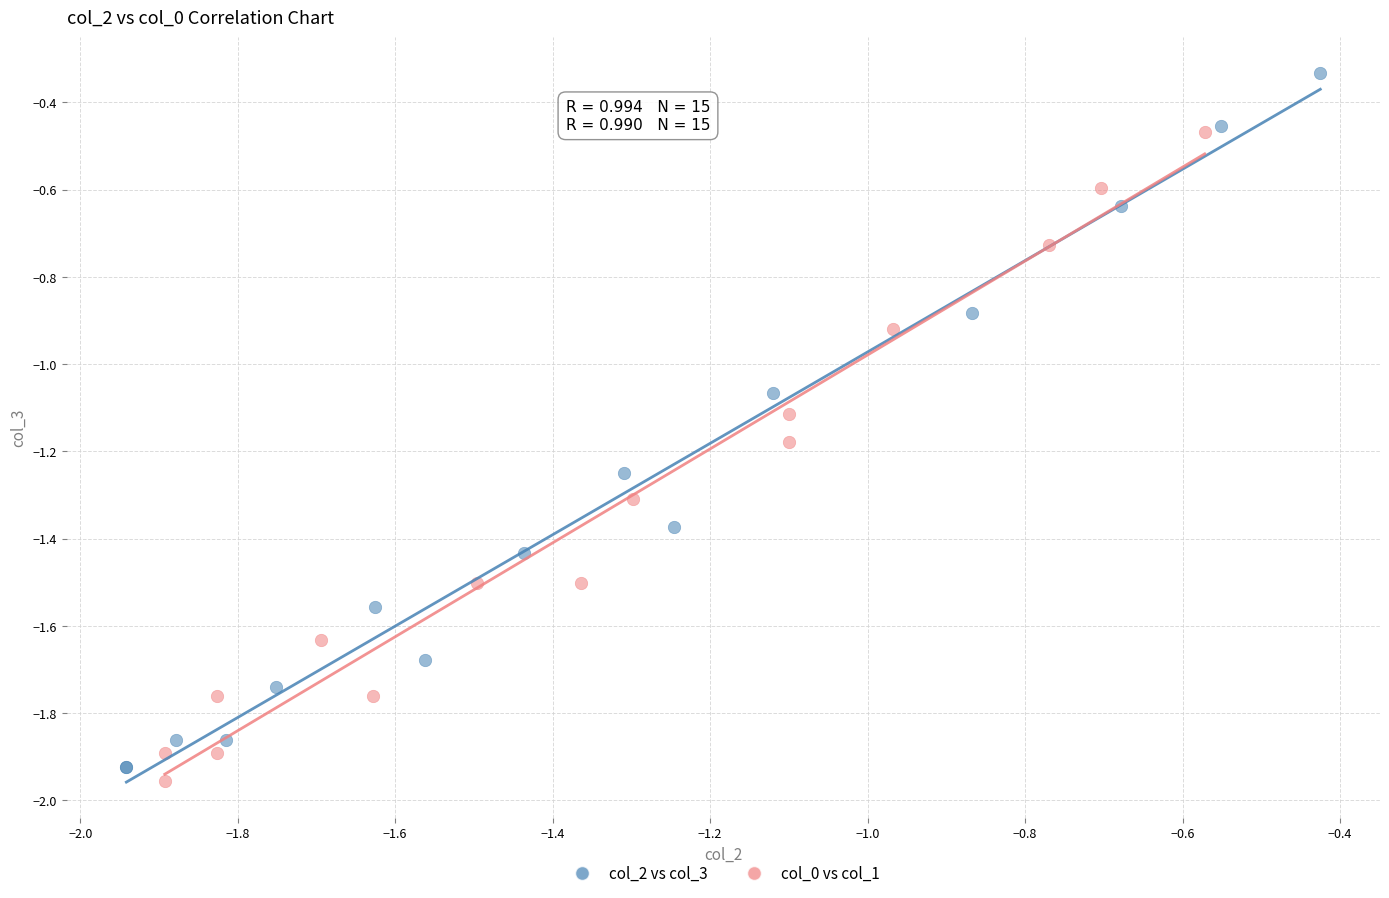

Which series has the widest spread of Y values?

col_2 vs col_3